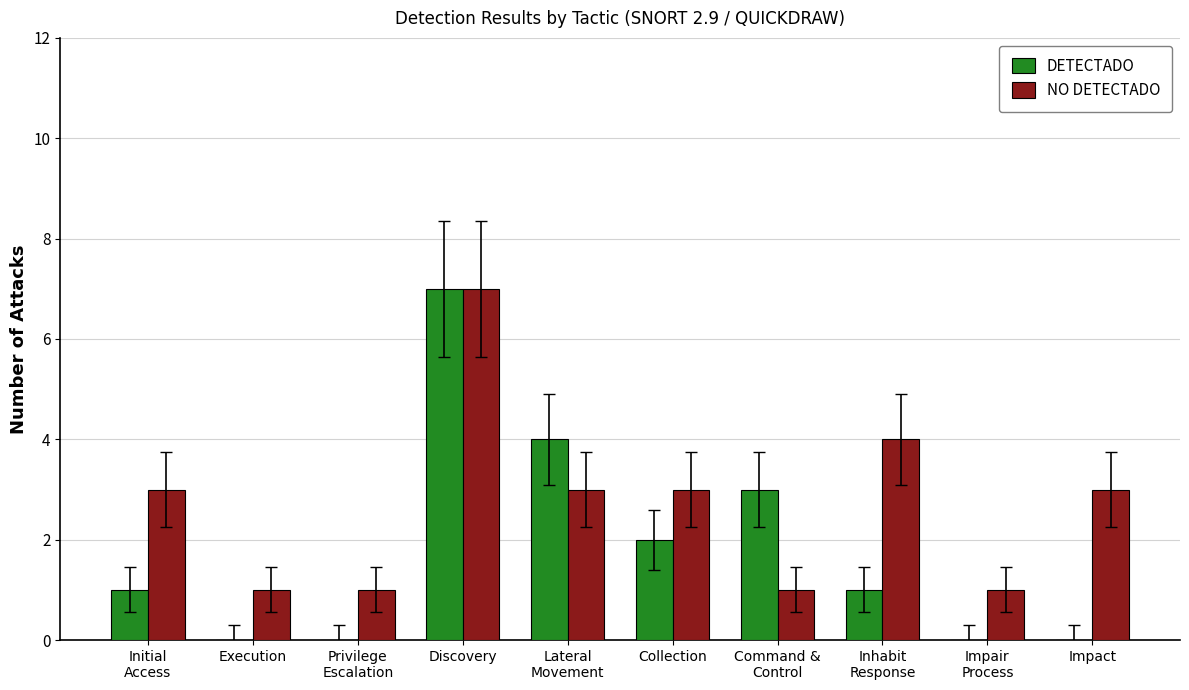

What is the sum of all NO DETECTADO values?

27